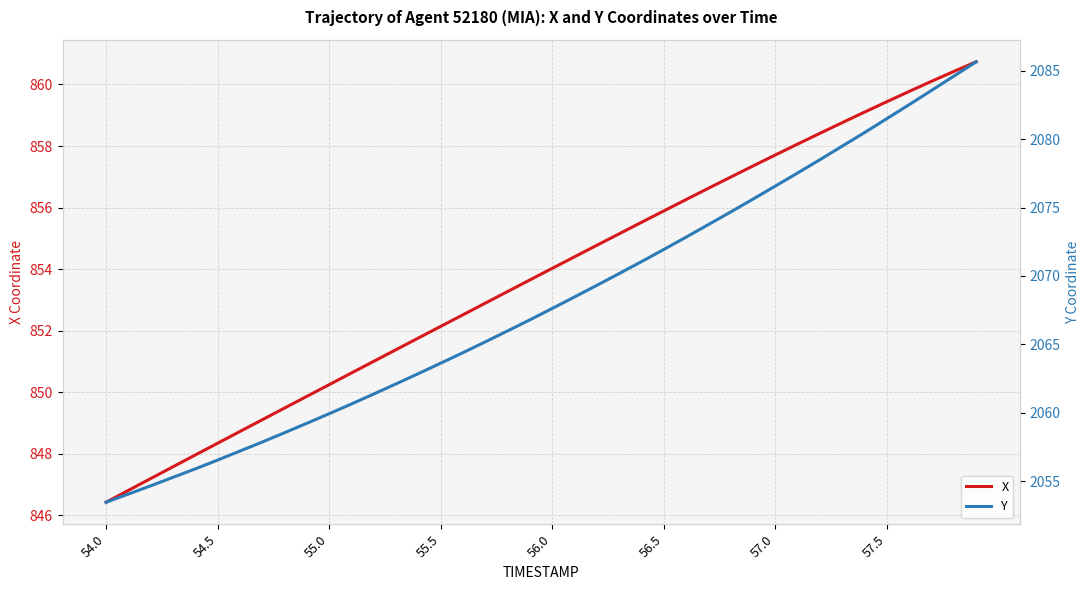

Is it true that X equals 410.6 at 57.0?

False